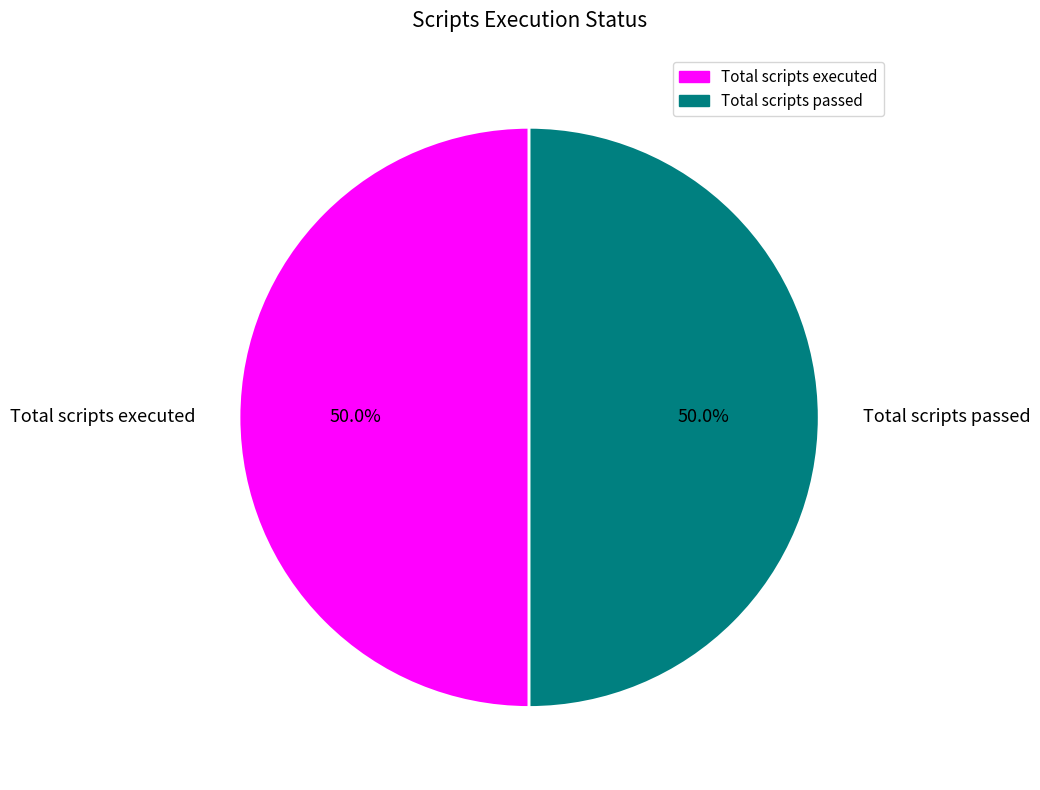

What is the ratio of the value at Total scripts executed to the value at Total scripts passed?

1.0